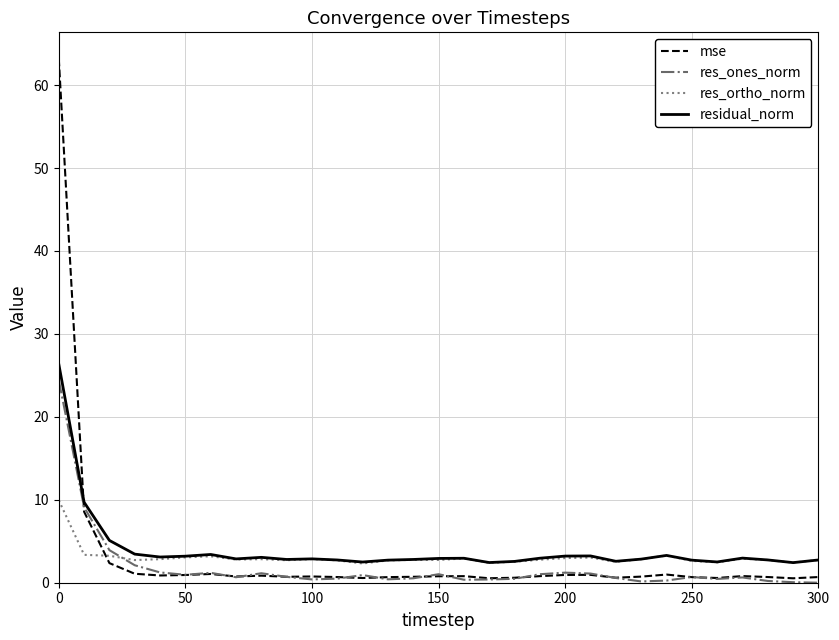

Is this an area chart (filled region under the line)?

No